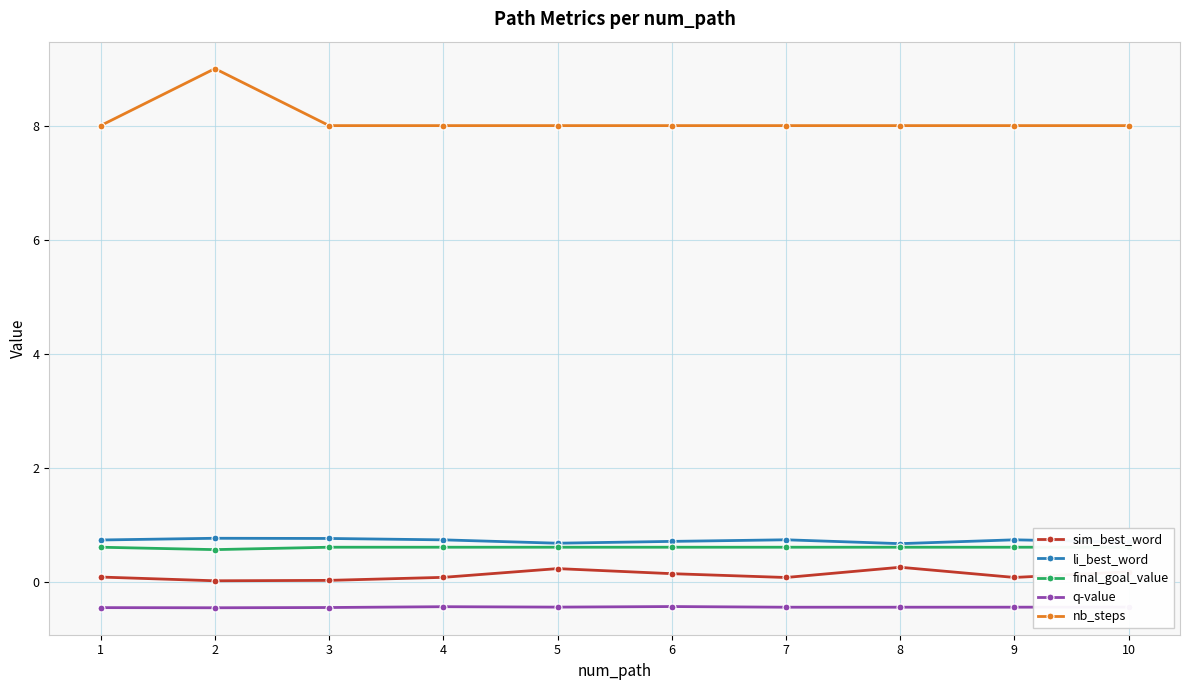

List the labels in order of sim_best_word value, smallest first.

2, 3, 7, 9, 4, 1, 6, 10, 5, 8